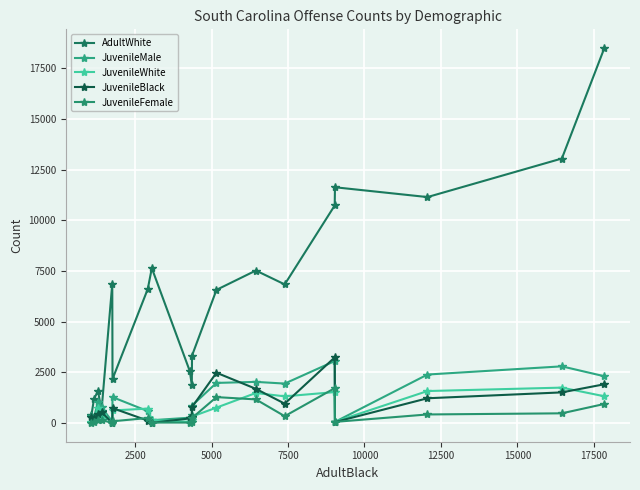

What are all the series names shown in the legend?

AdultWhite, JuvenileMale, JuvenileWhite, JuvenileBlack, JuvenileFemale